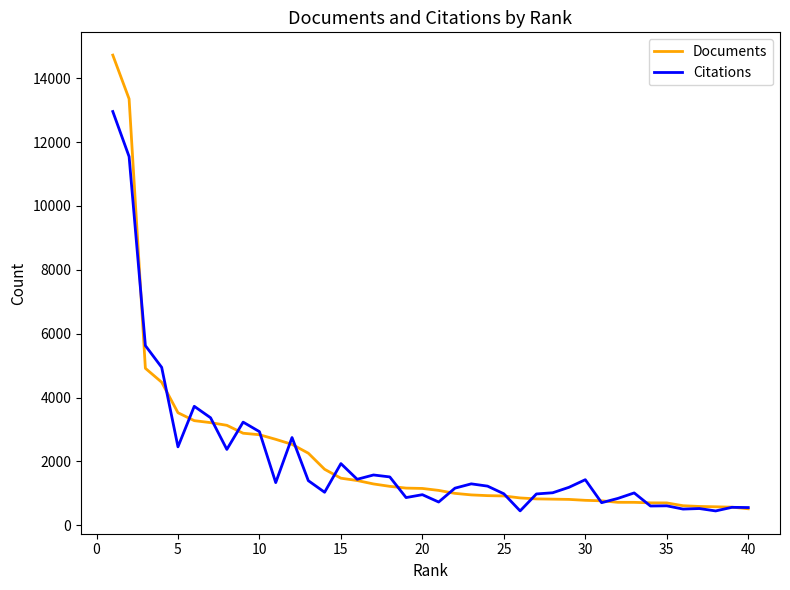

Which series has the widest spread of values?

Documents